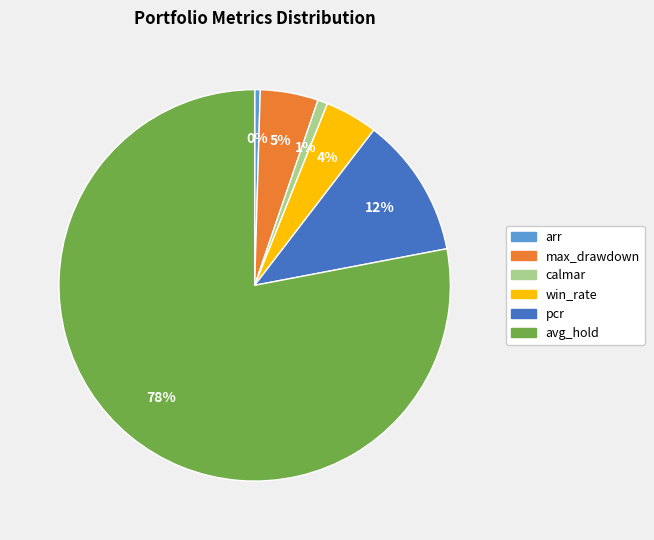

Combined, do win_rate and pcr account for over 50%?

No